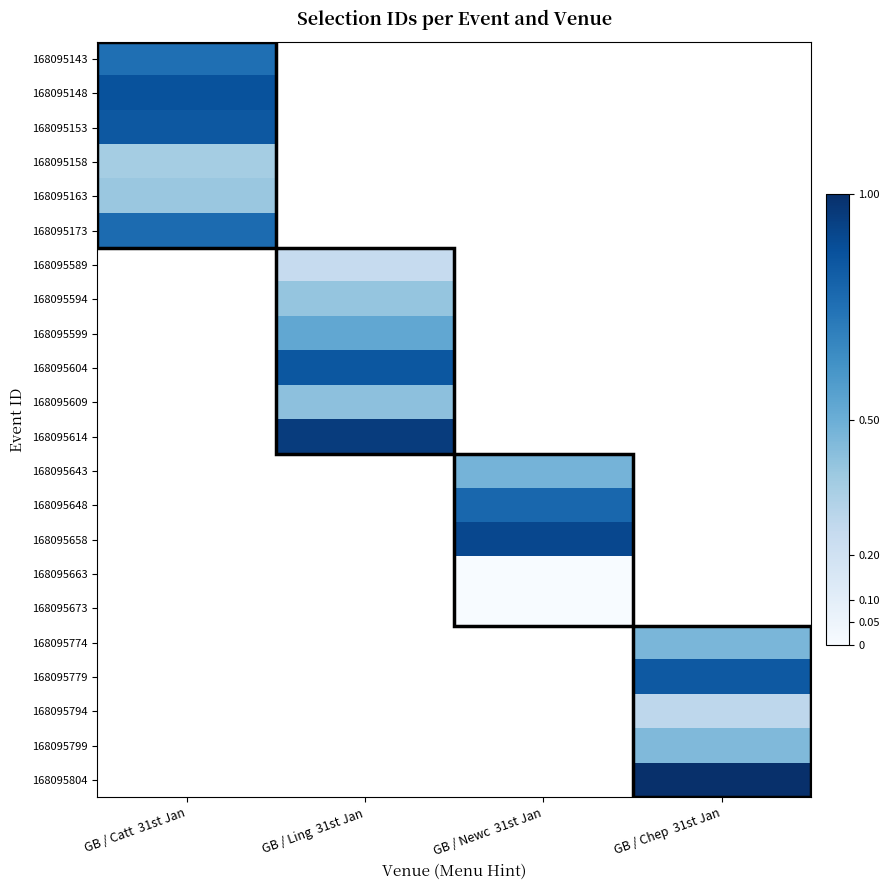

How many values in 168095774 are above zero?

1